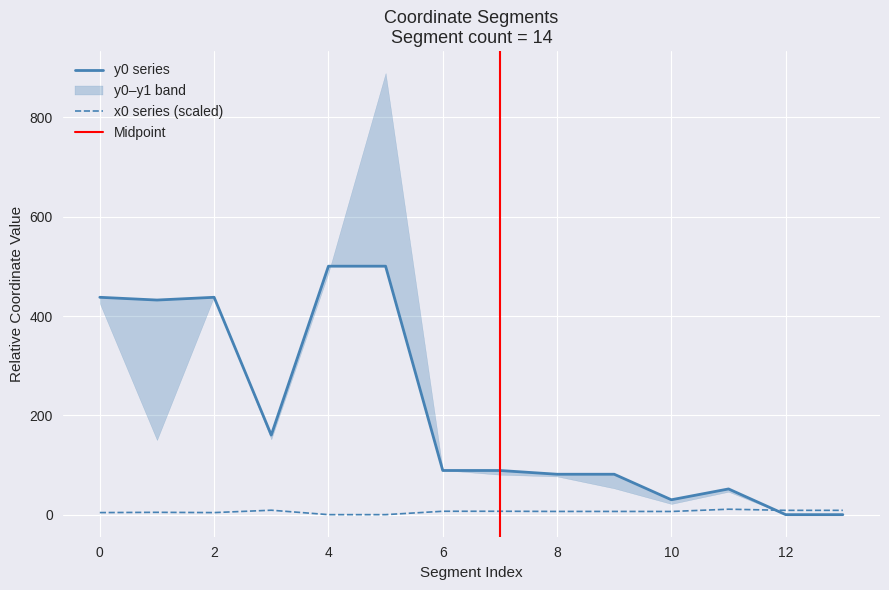

Which series has the widest spread of values?

y0